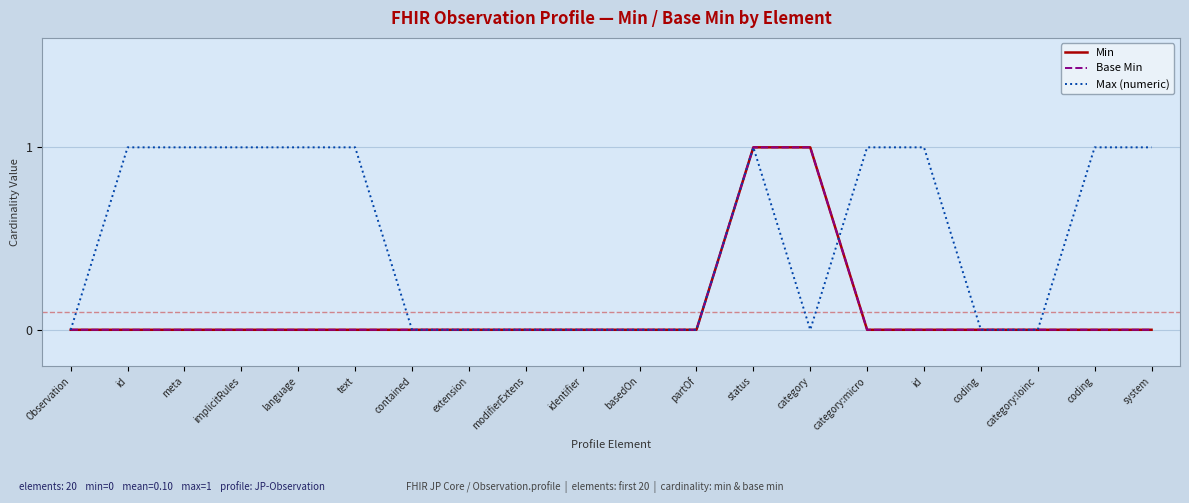

The value of Base Min at text is 0. True or false?

True